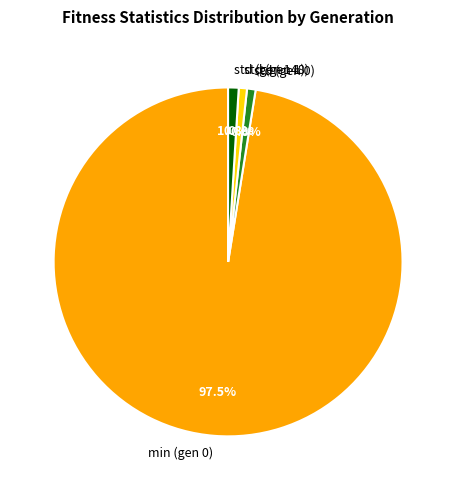

Is the sum of std (gen 1) and min (gen 0) greater than half?

Yes